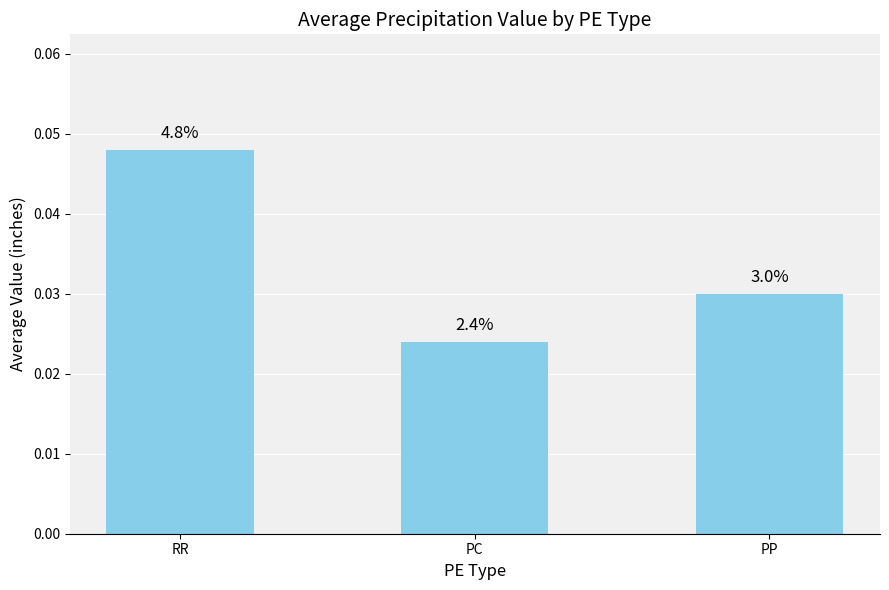

How many bars are there in total?

3